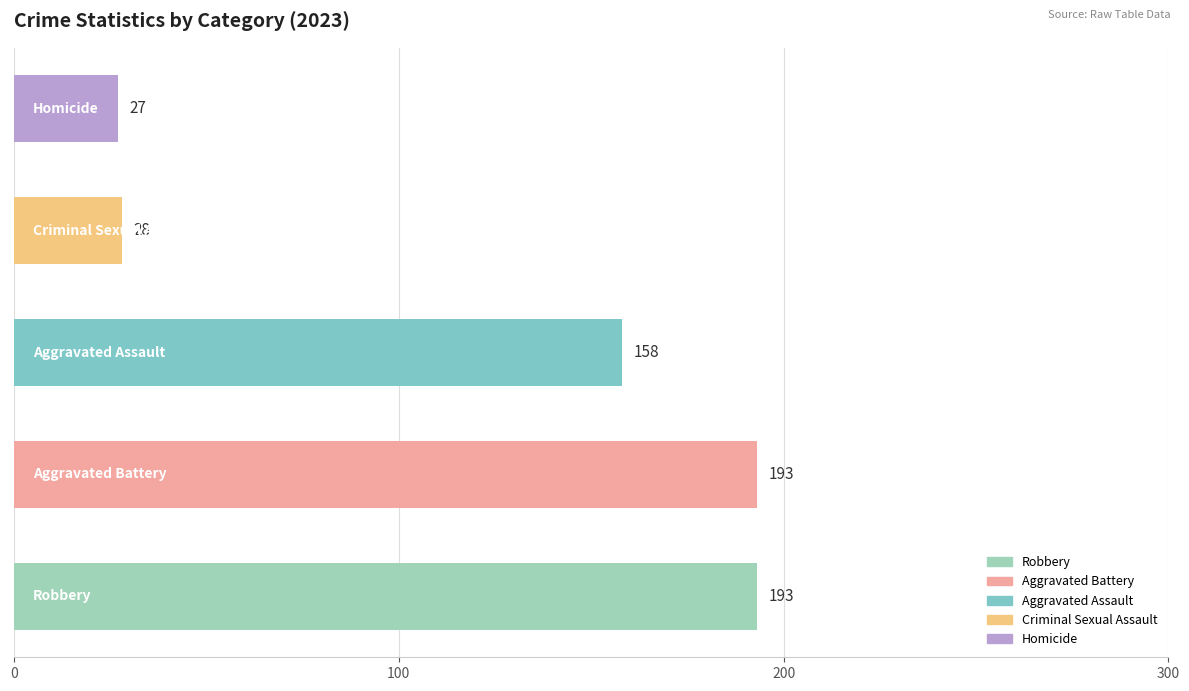

How many data points are less than 158?

2